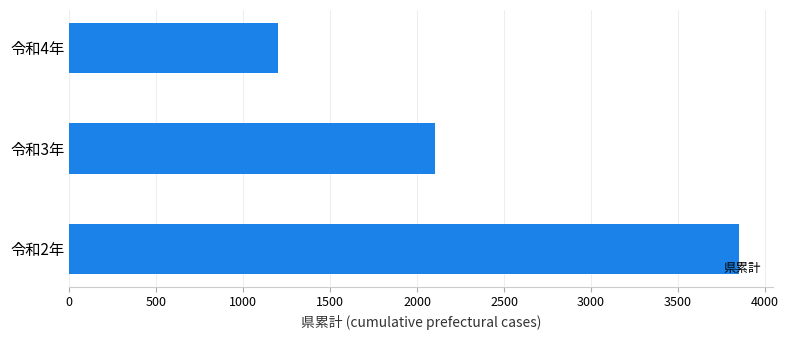

List the labels in order of value, largest first.

令和2年, 令和3年, 令和4年